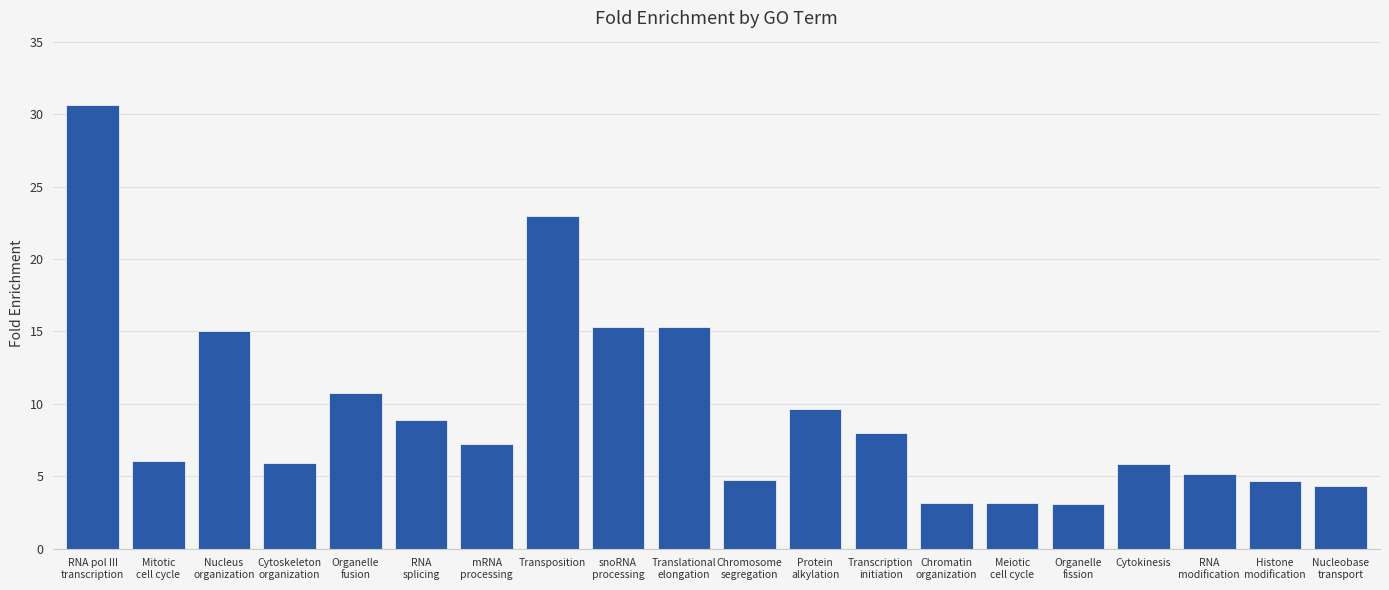

What is the value of the 2nd bar from the left?

6.0